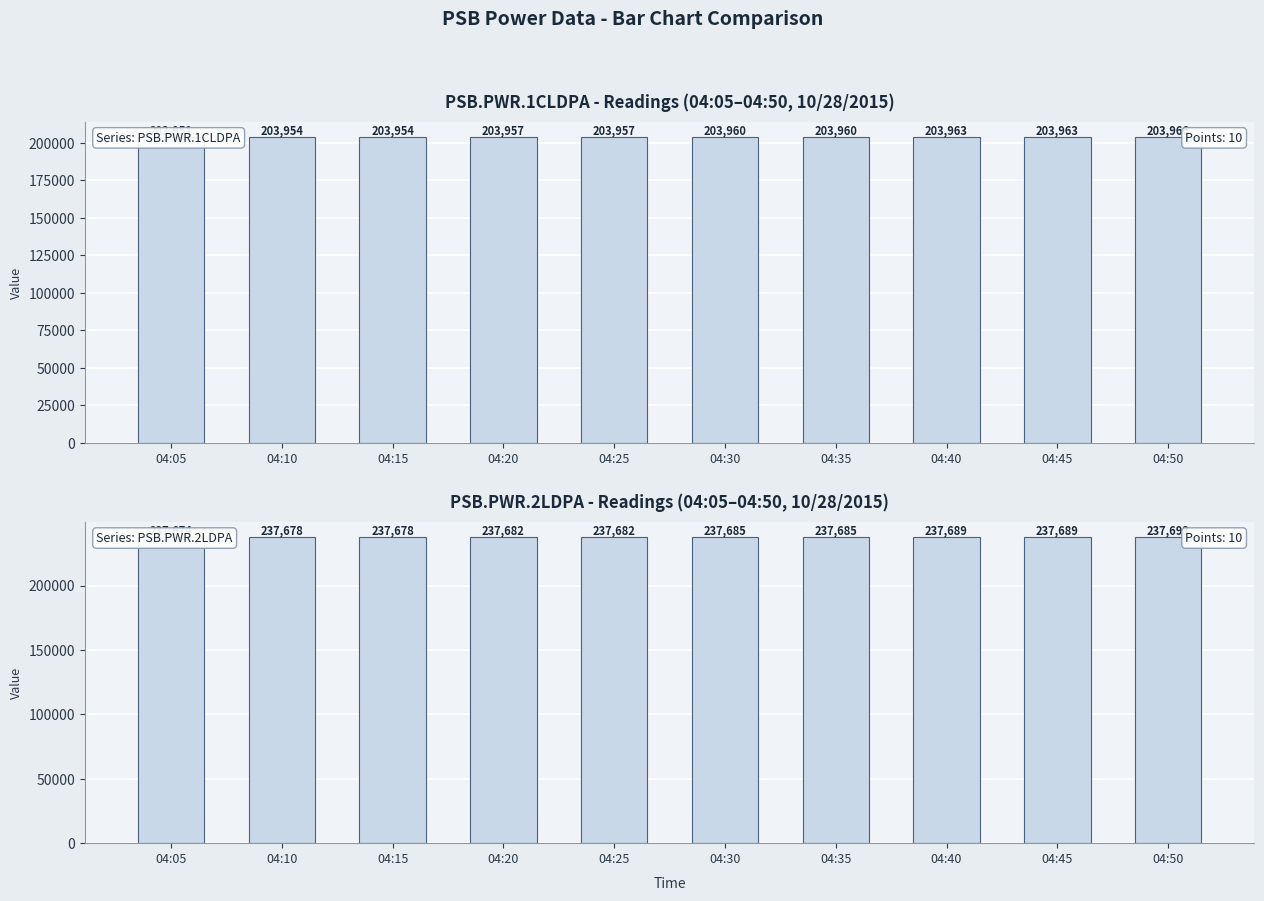

Where is Point_3 (PSB.PWR.1CLDPA) nearest to the value 203958?

04:20